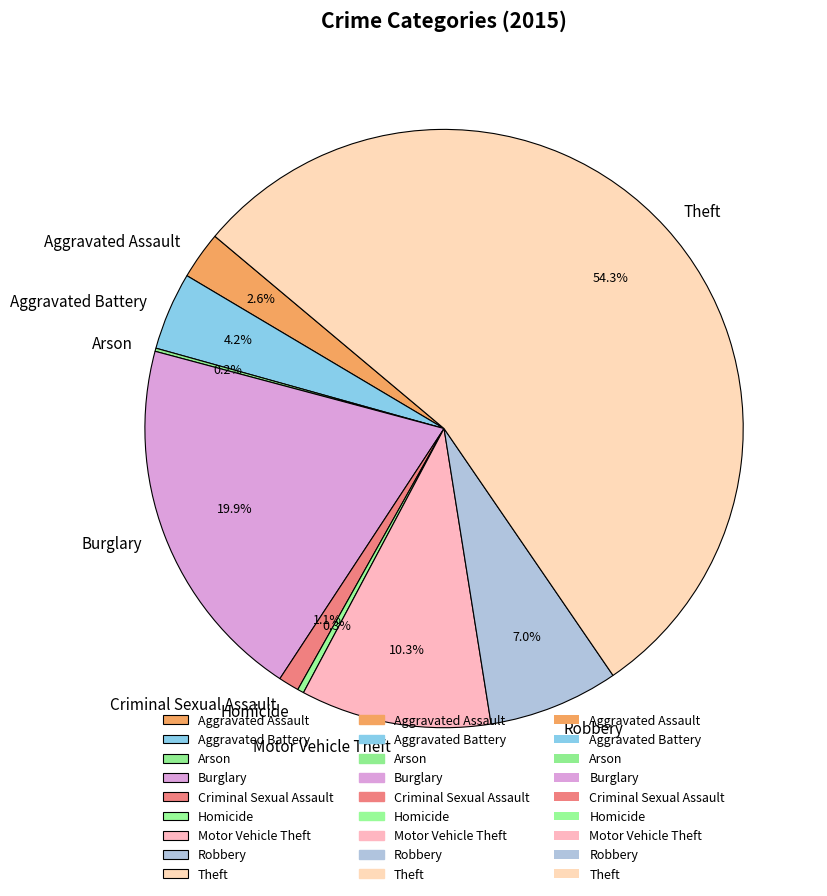

What is the largest slice in the pie chart?

Theft